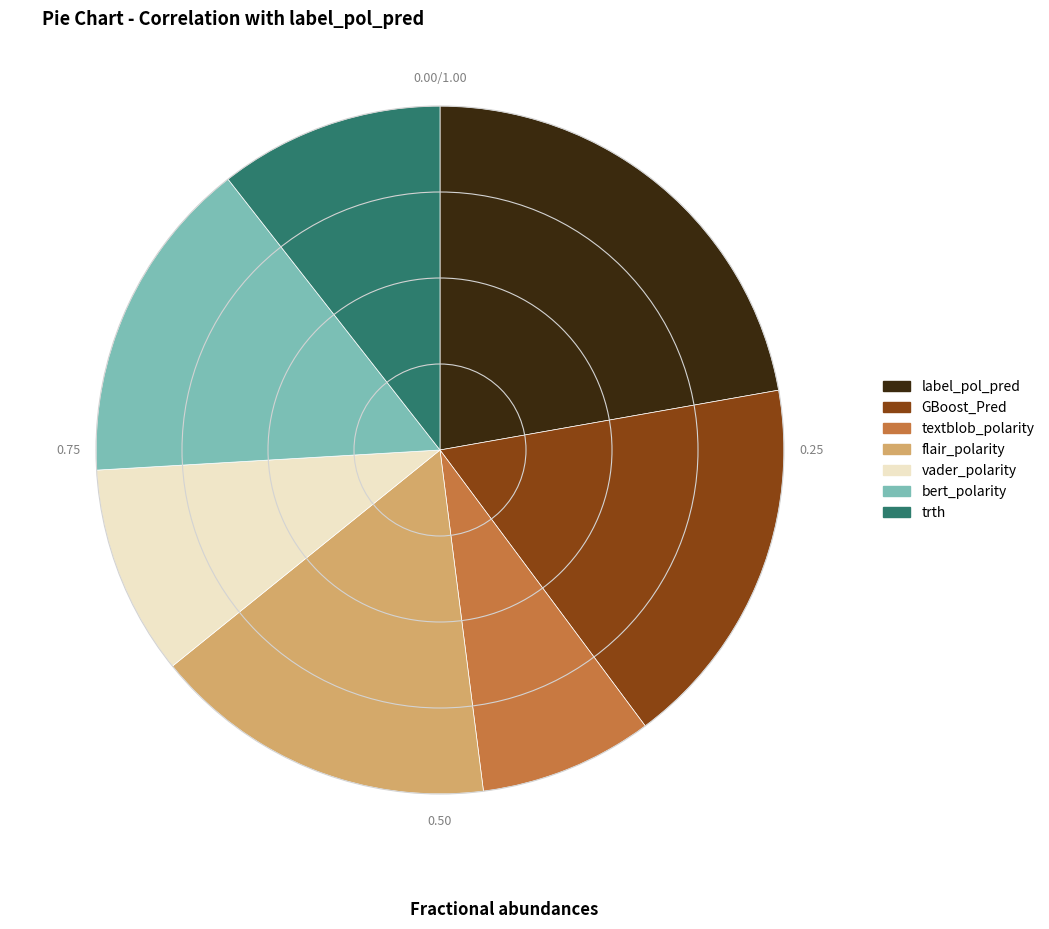

Which has a higher value, flair_polarity or label_pol_pred?

label_pol_pred